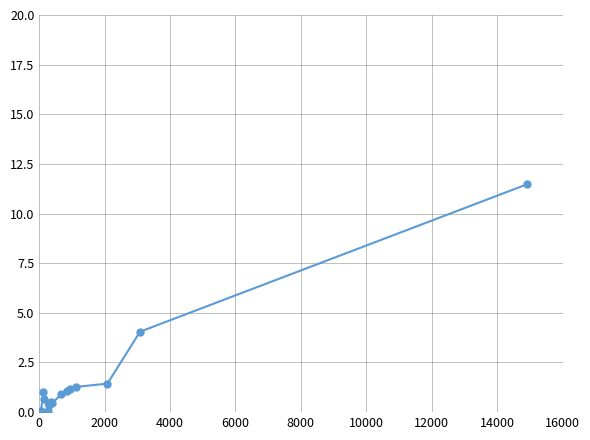

What is the difference between the maximum and minimum values?

11.4